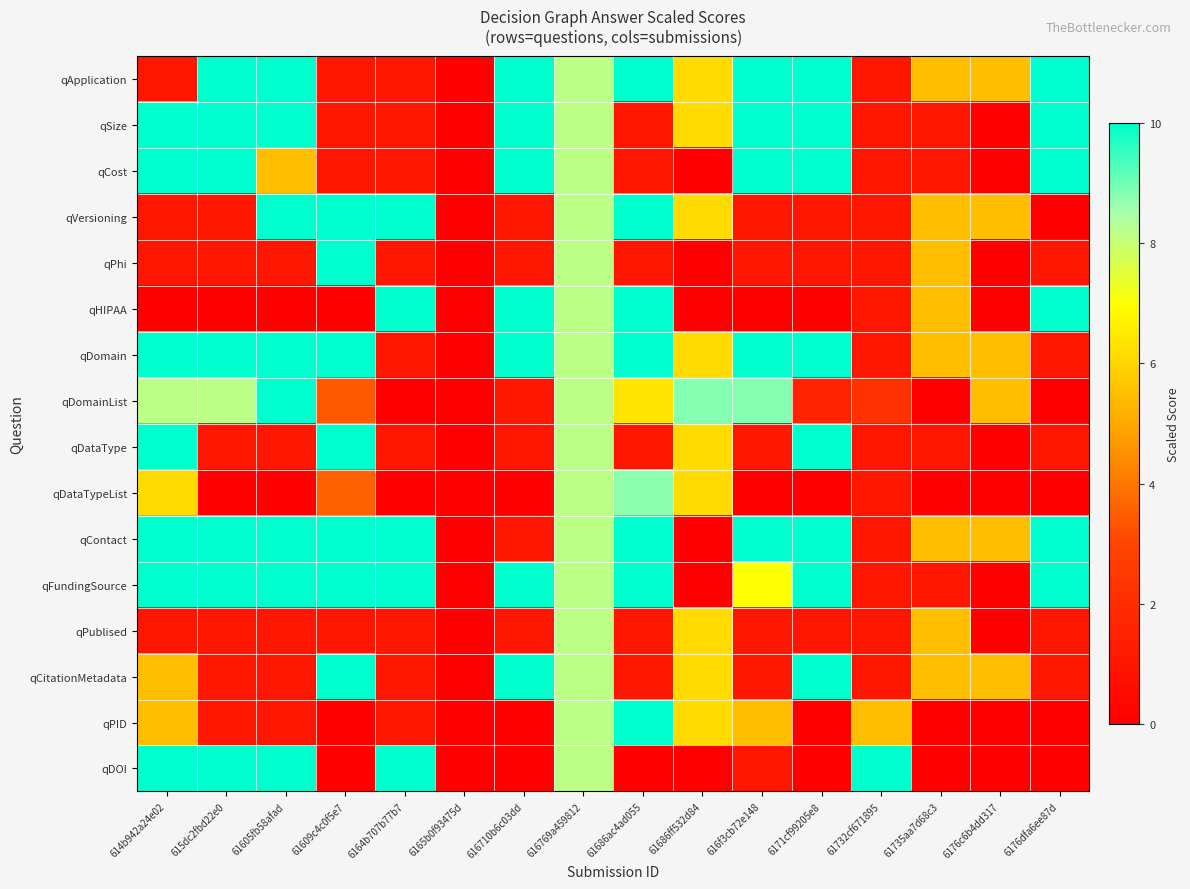

Which series has the largest total across all categories?

qContact